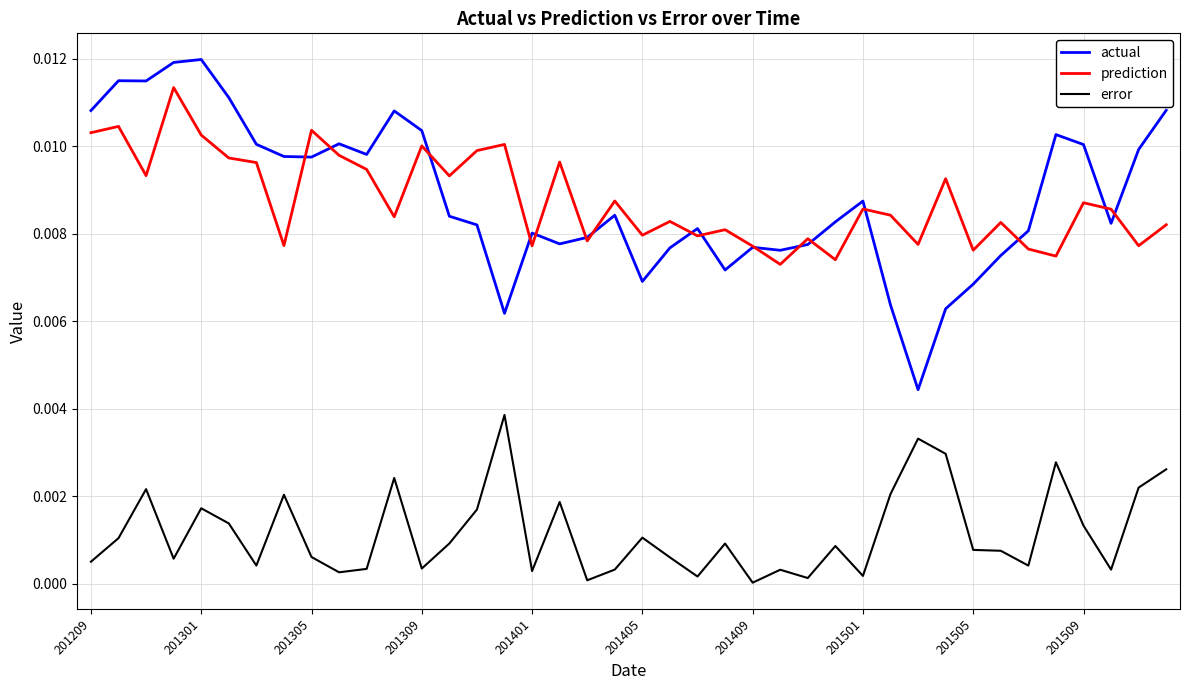

Rank the series by their maximum value, from lowest to highest.

error, prediction, actual